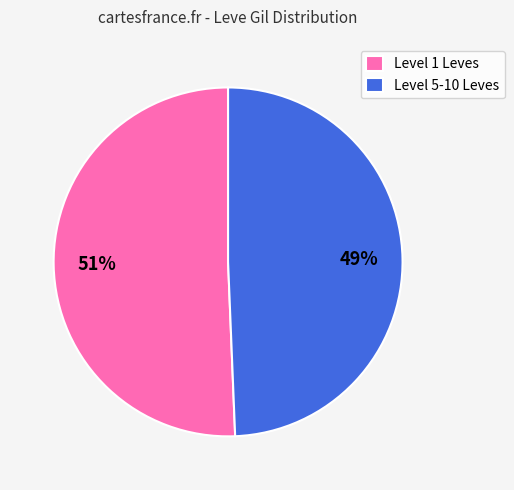

To the nearest percent, what portion does Level 5-10 Leves represent?

49%